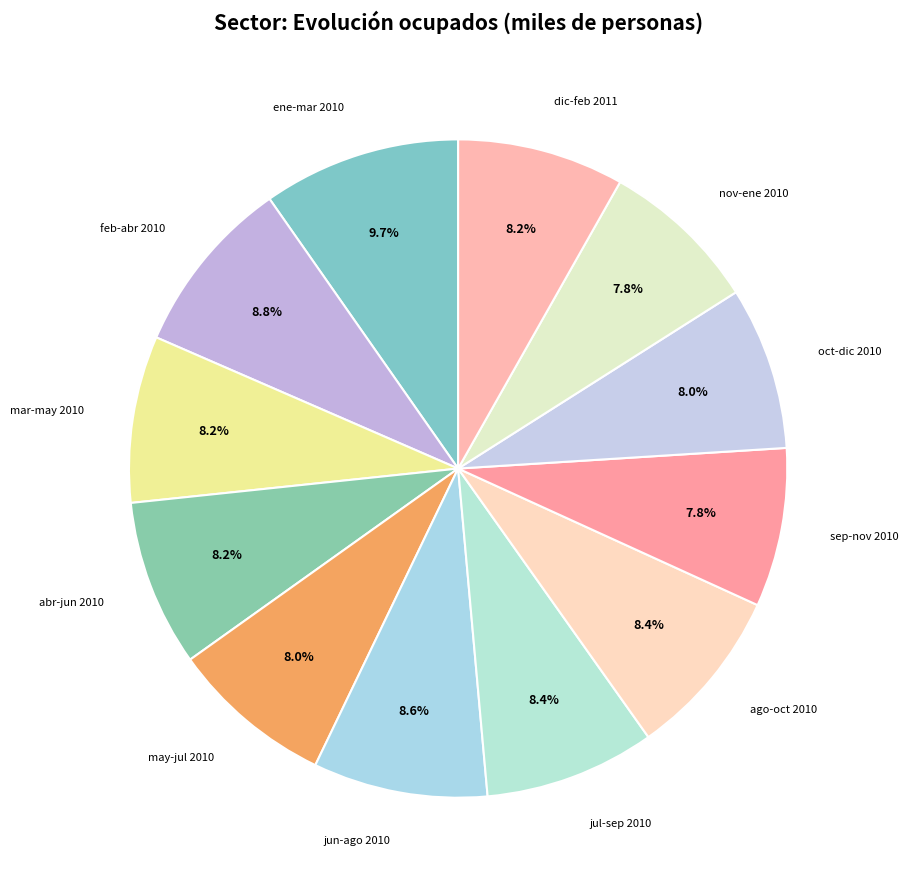

Count the number of slices in the pie.

12